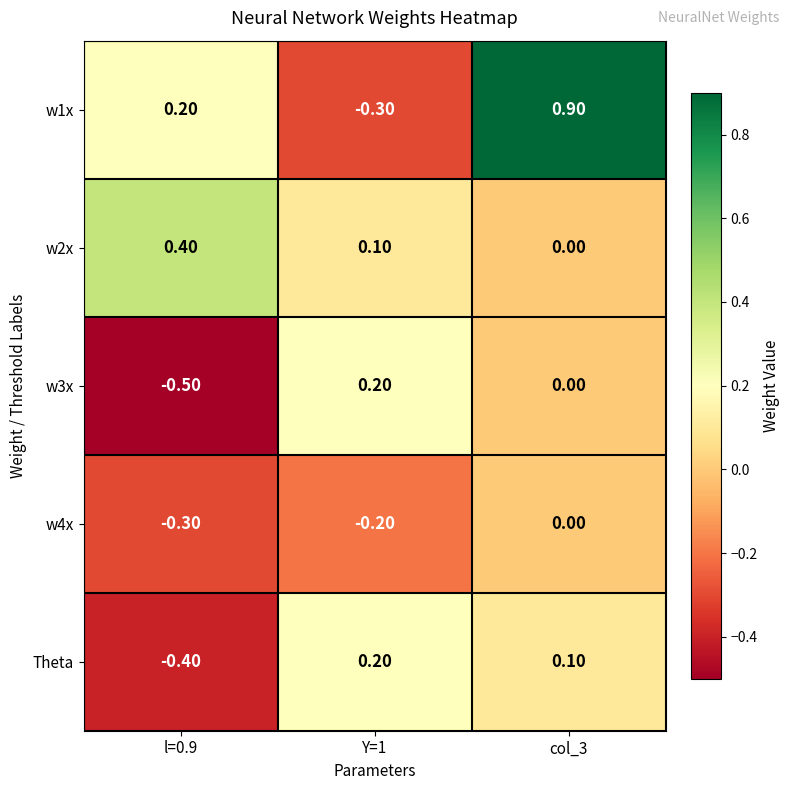

Which series has the largest total across all categories?

w1x